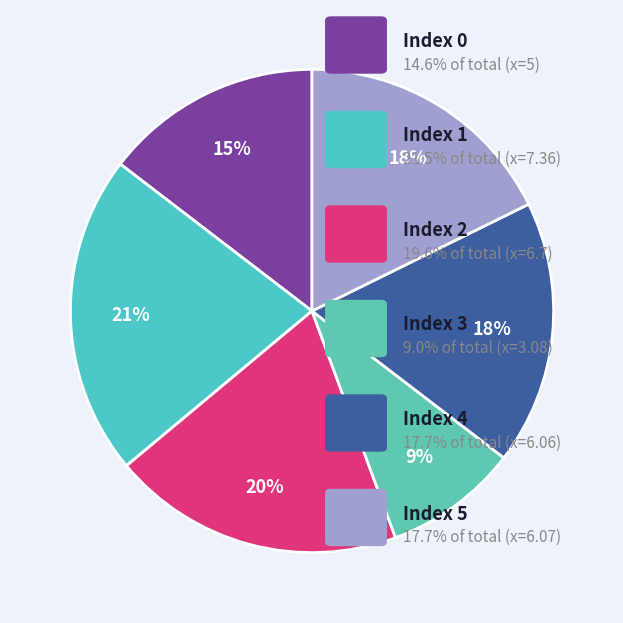

To the nearest percent, what is the difference between the largest and smallest slice percentages?

12%